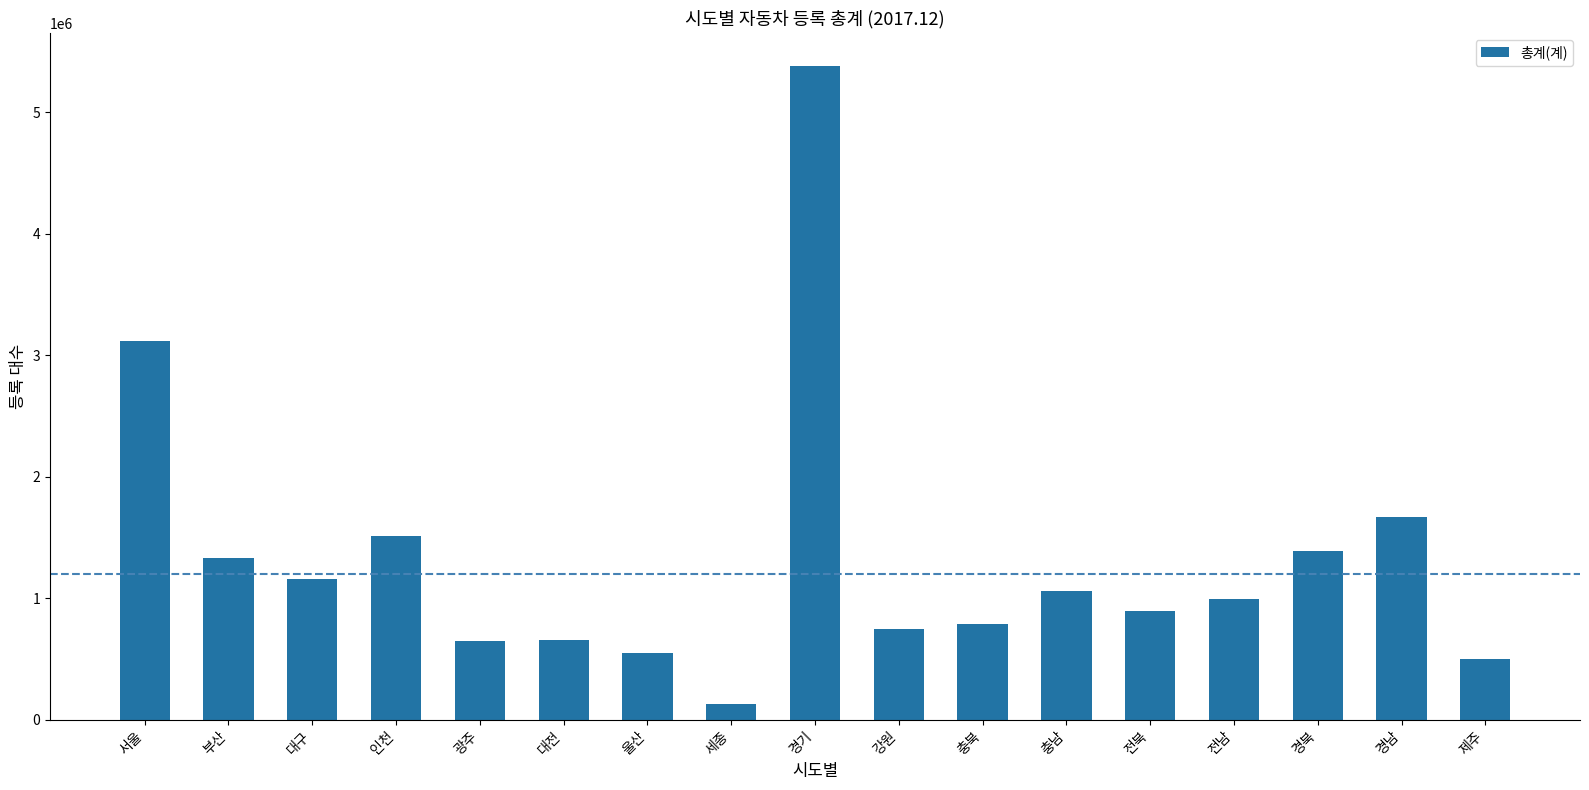

What is the difference between the values at 세종 and 서울?

2986548